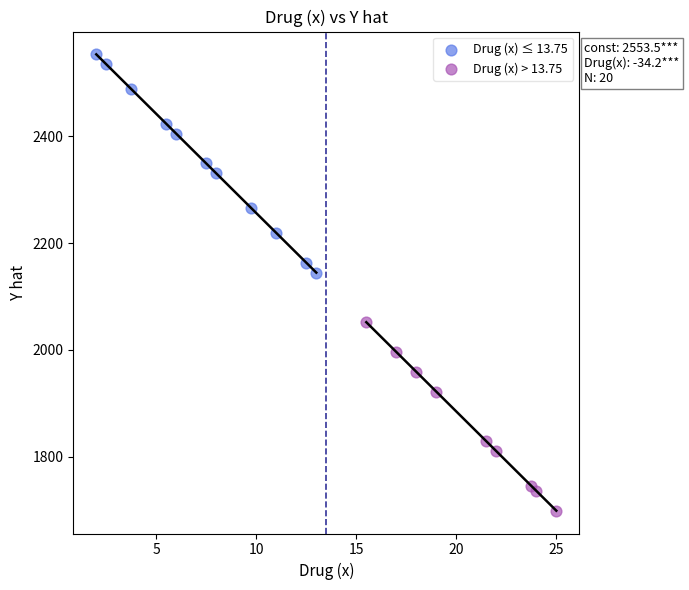

Which series reaches the minimum Y coordinate?

Drug (x) > 13.75